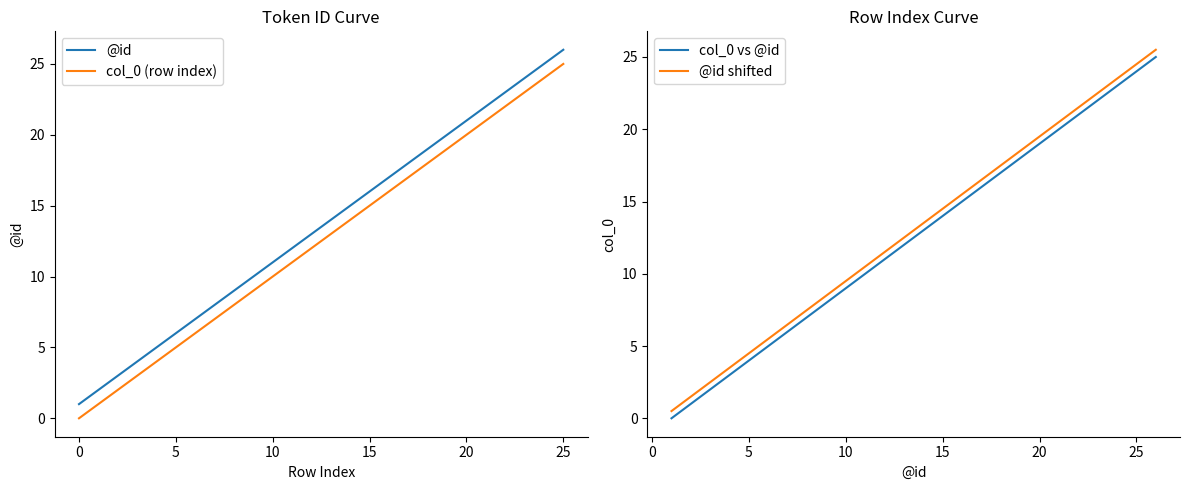

The value of @id shifted at 20 is 19.5. True or false?

True